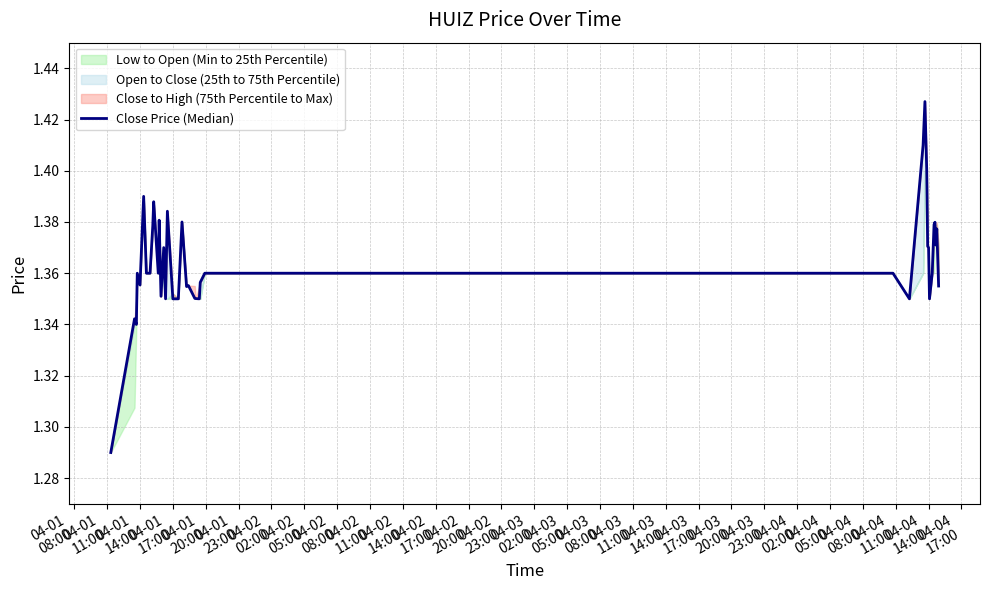

True or false: the data shows 0.4 at 31.

False